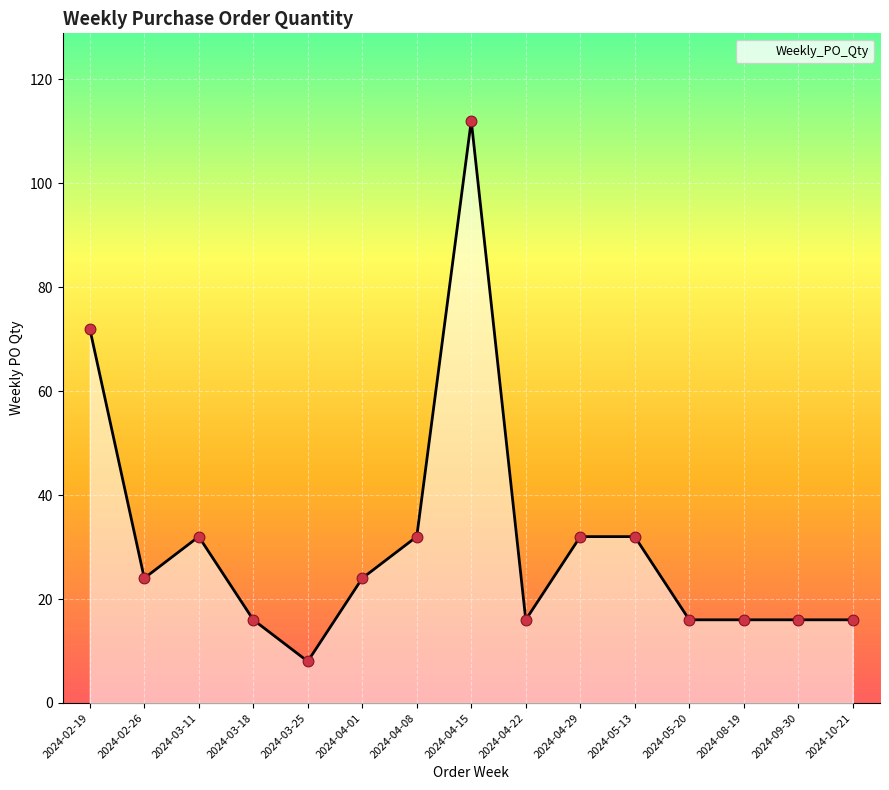

Approximately how many times larger is the value at 2024-09-30 compared to 2024-03-25?

2.0